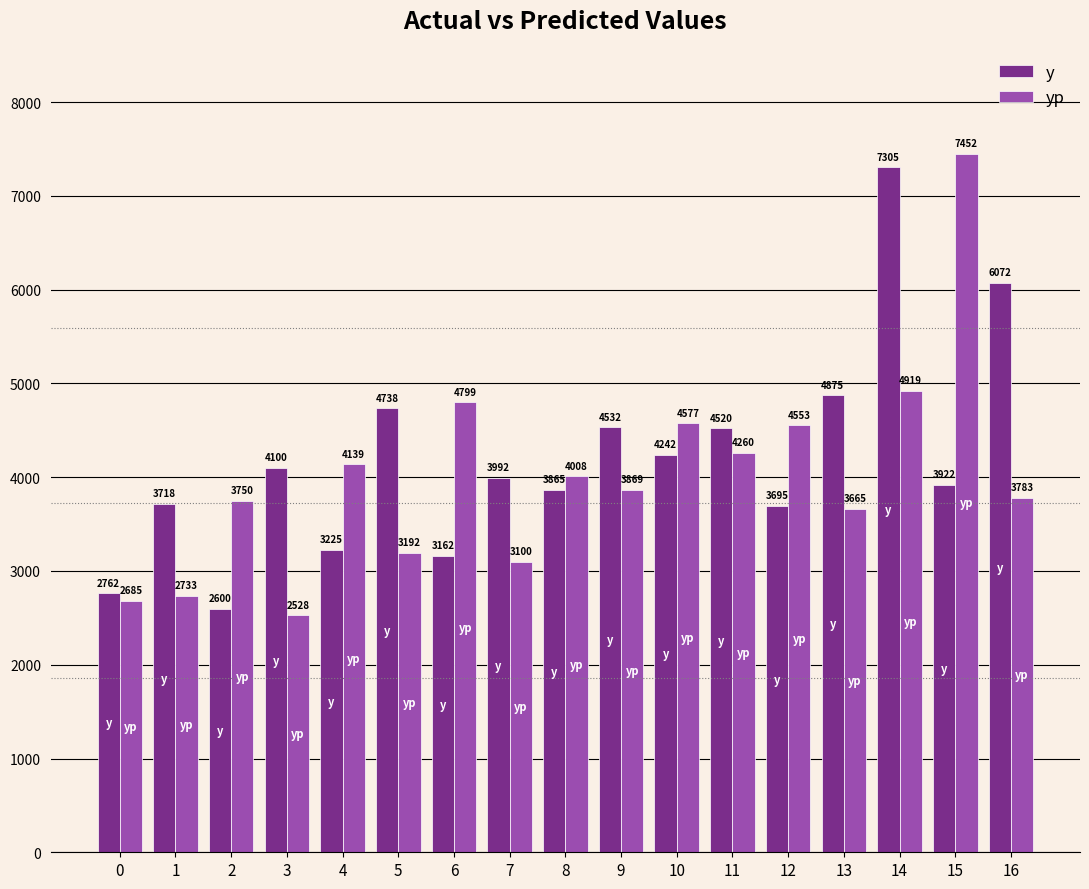

The y series shows 5277.9 at 12. True or false?

False